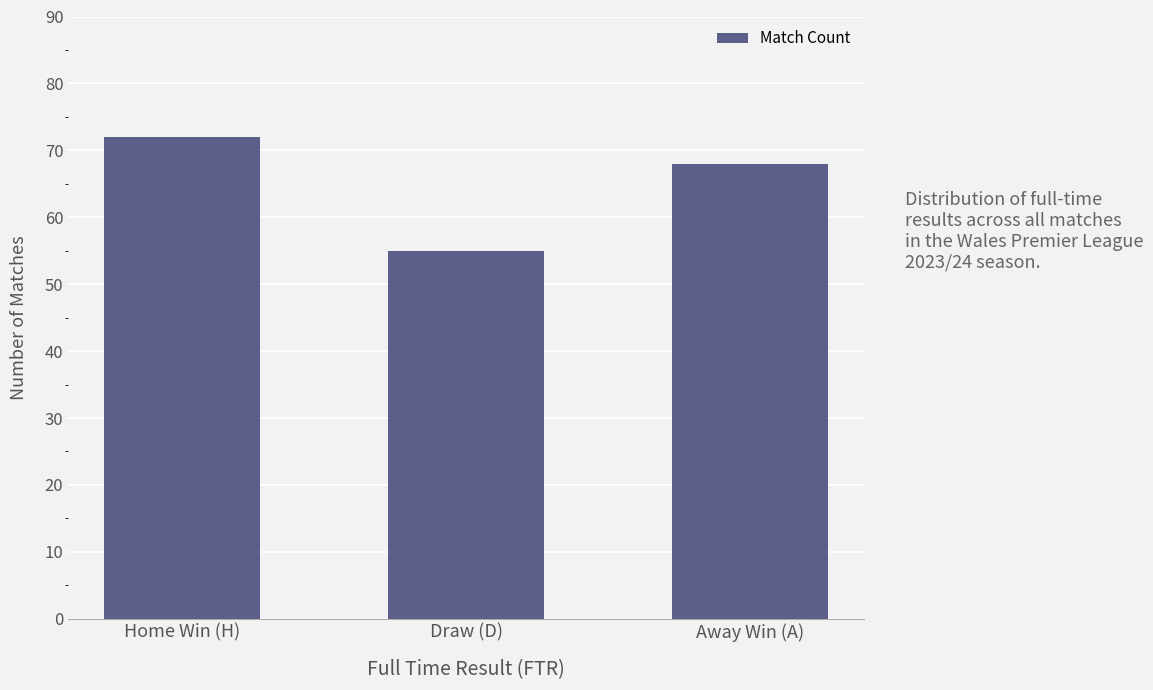

How many values are below 68?

1